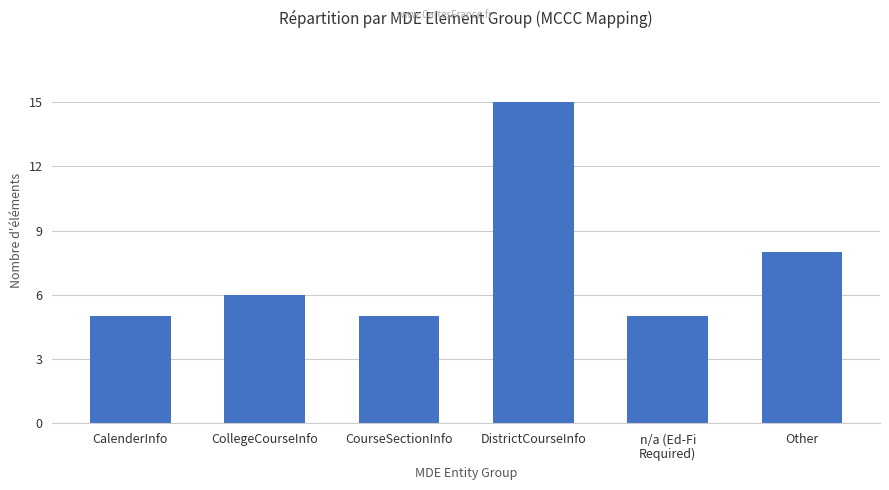

What is the greatest value displayed?

15